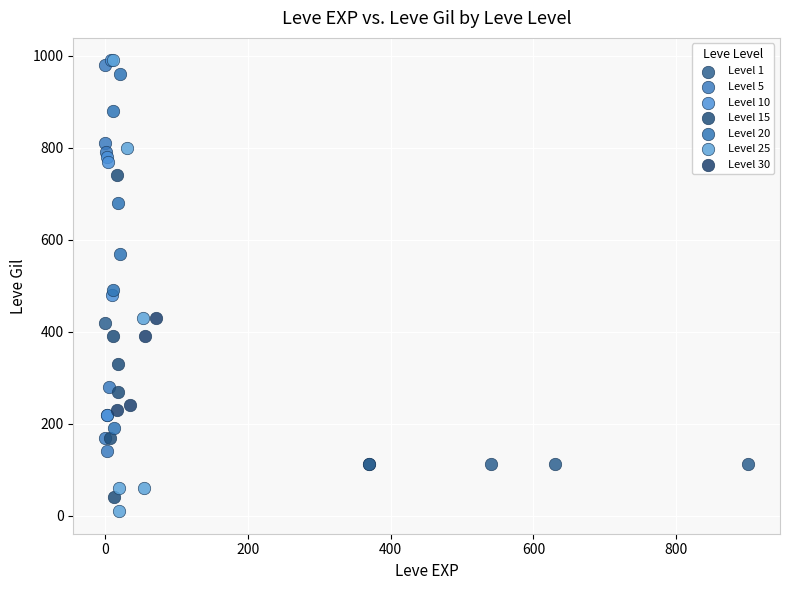

Which series has the widest spread of Y values?

Level 25